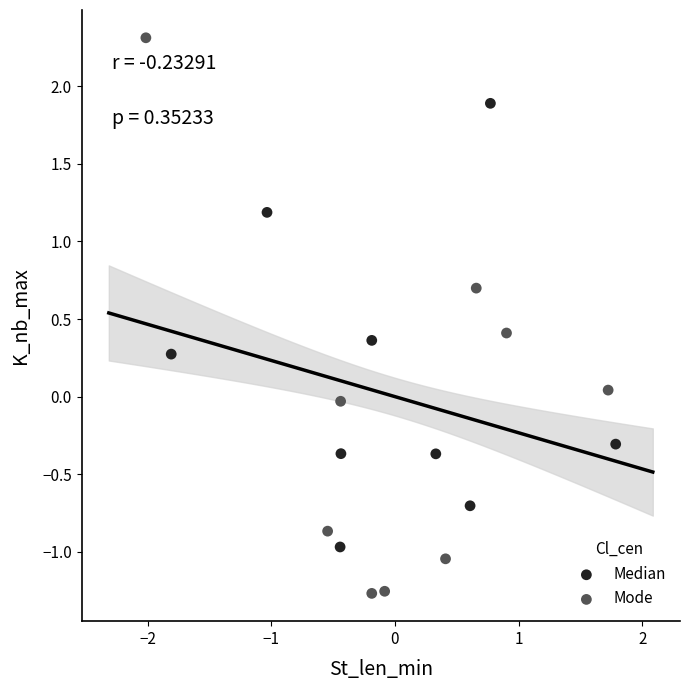

Which series has the largest Y range (max minus min)?

Mode